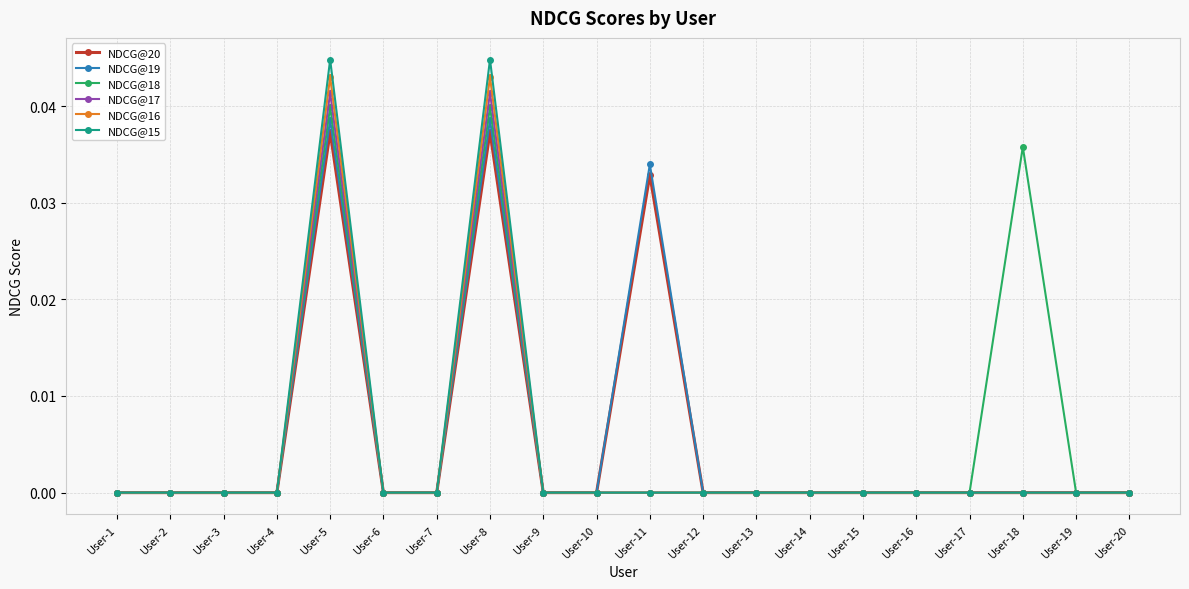

How many distinct data groups are displayed?

6